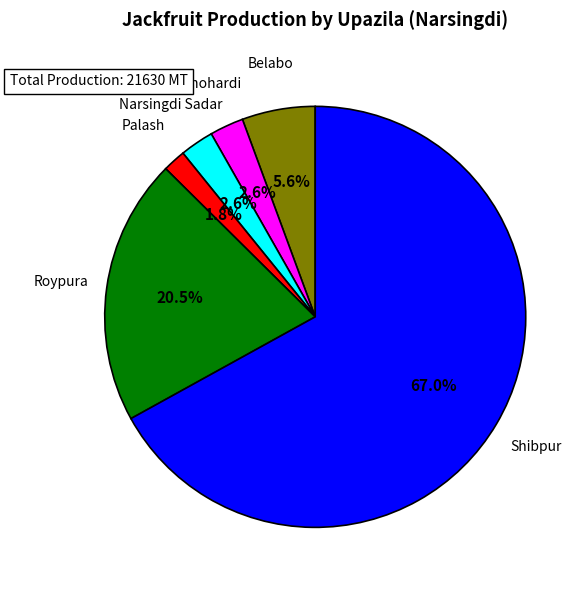

Combined, do Manohardi and Palash account for over 50%?

No